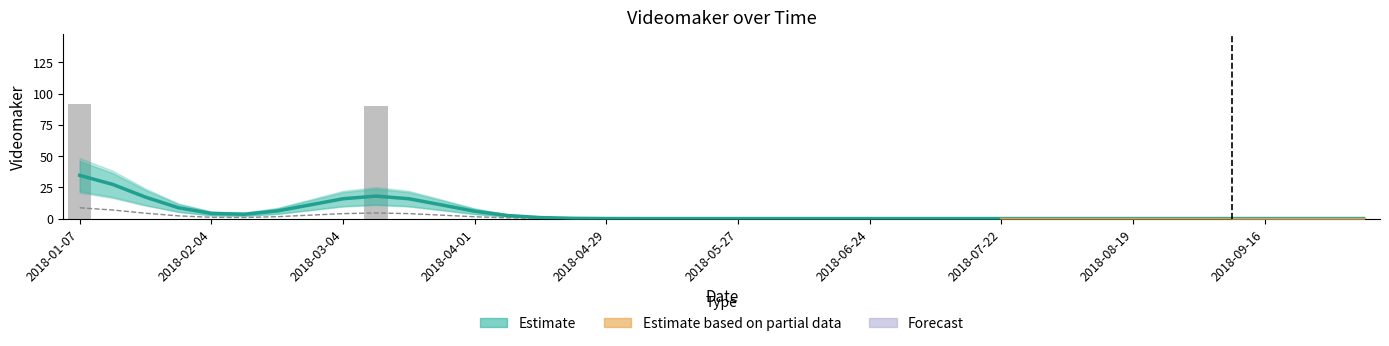

Where is the data nearest to the value 46?

2018-03-11